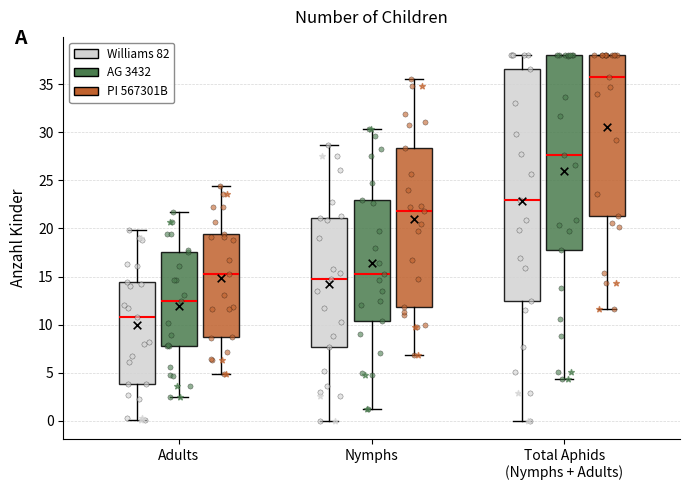

Reading left to right, read every box against the y-axis: the position of its median line, the range the box covers, and the ends of its whiskers. The values are not printed on the chart, so give them approximately, as read against the axis.

Adults (Williams 82): median 11.0, box 4.0 to 14.5, whiskers 0.0 to 20.0
Adults (AG 3432): median 12.5, box 8.0 to 17.5, whiskers 2.5 to 21.5
Adults (PI 567301B): median 15.5, box 8.5 to 19.5, whiskers 5.0 to 24.5
Nymphs (Williams 82): median 14.5, box 7.5 to 21.0, whiskers 0.0 to 28.5
Nymphs (AG 3432): median 15.5, box 10.5 to 23.0, whiskers 1.5 to 30.5
Nymphs (PI 567301B): median 22.0, box 12.0 to 28.5, whiskers 7.0 to 35.5
Total Aphids (Nymphs + Adults) (Williams 82): median 23.0, box 12.5 to 36.5, whiskers 0.0 to 38.0
Total Aphids (Nymphs + Adults) (AG 3432): median 27.5, box 17.5 to 38.0, whiskers 4.5 to 38.0
Total Aphids (Nymphs + Adults) (PI 567301B): median 35.5, box 21.5 to 38.0, whiskers 11.5 to 38.0